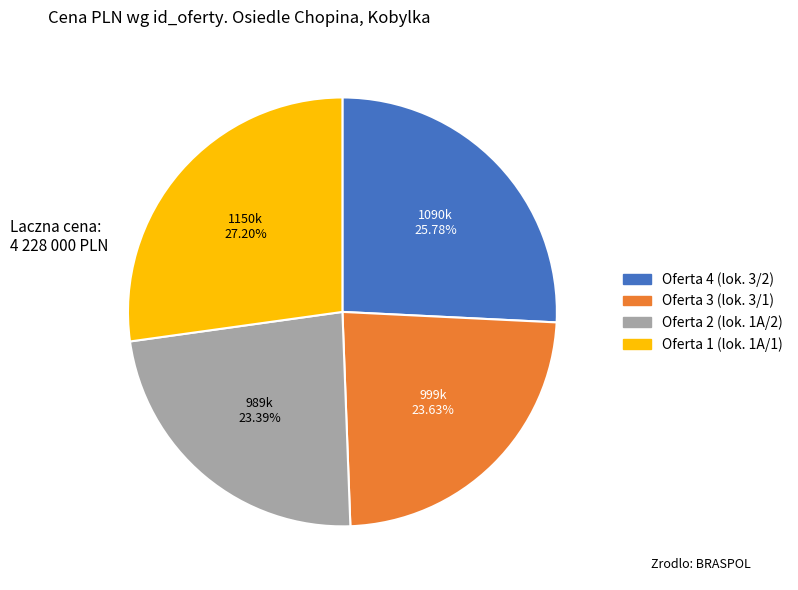

Is there a majority slice in this chart?

No